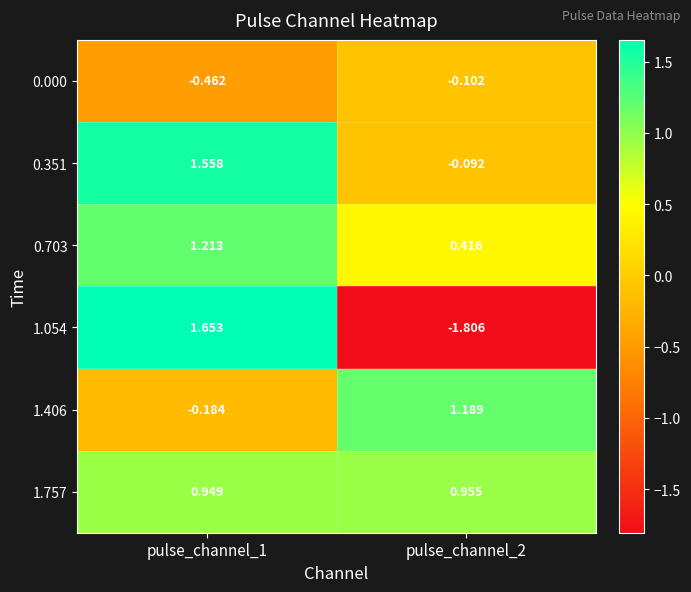

Is the value of 0.703 at pulse_channel_1 greater than the value of 1.054 at pulse_channel_2?

Yes